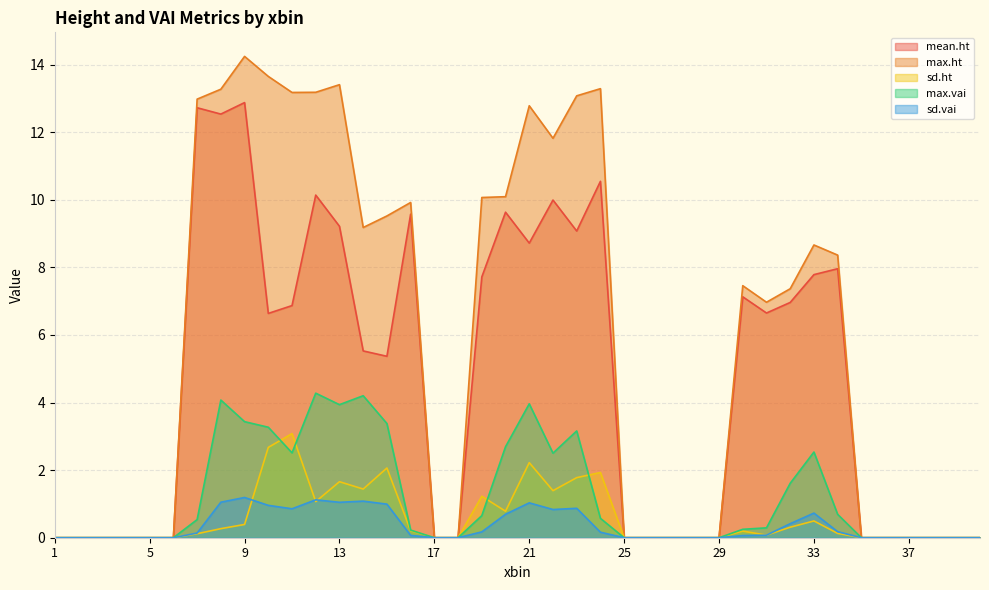

What is the spread (max minus min) of values at 23?

12.2